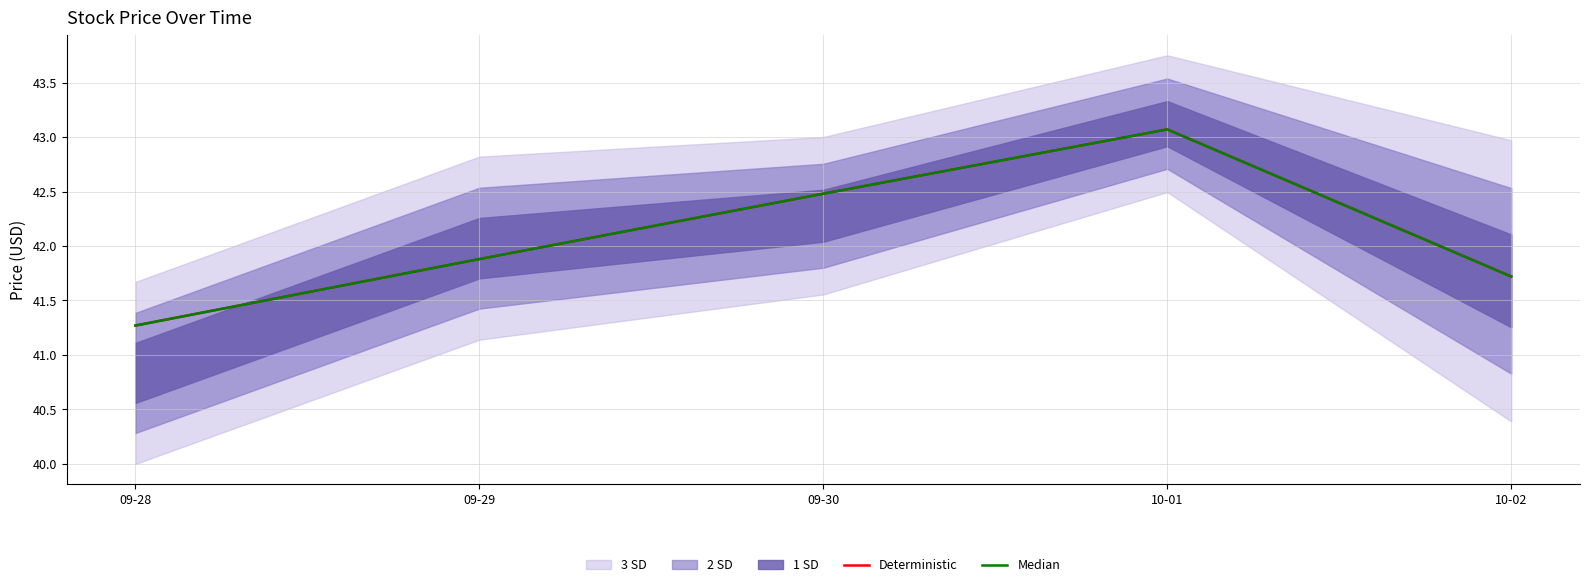

List the labels in order of Median value, smallest first.

09-28, 10-02, 09-29, 09-30, 10-01